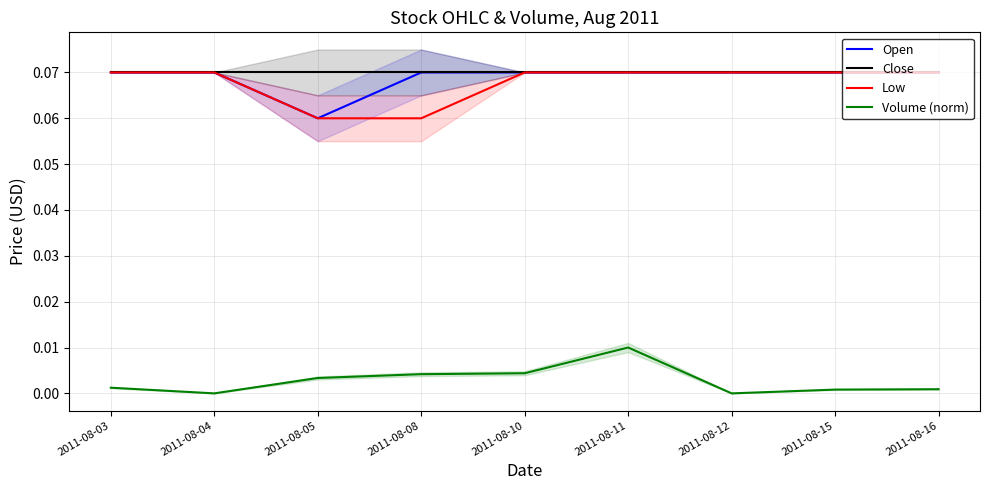

What are all the series names shown in the legend?

Open, Close, Low, Volume (norm)